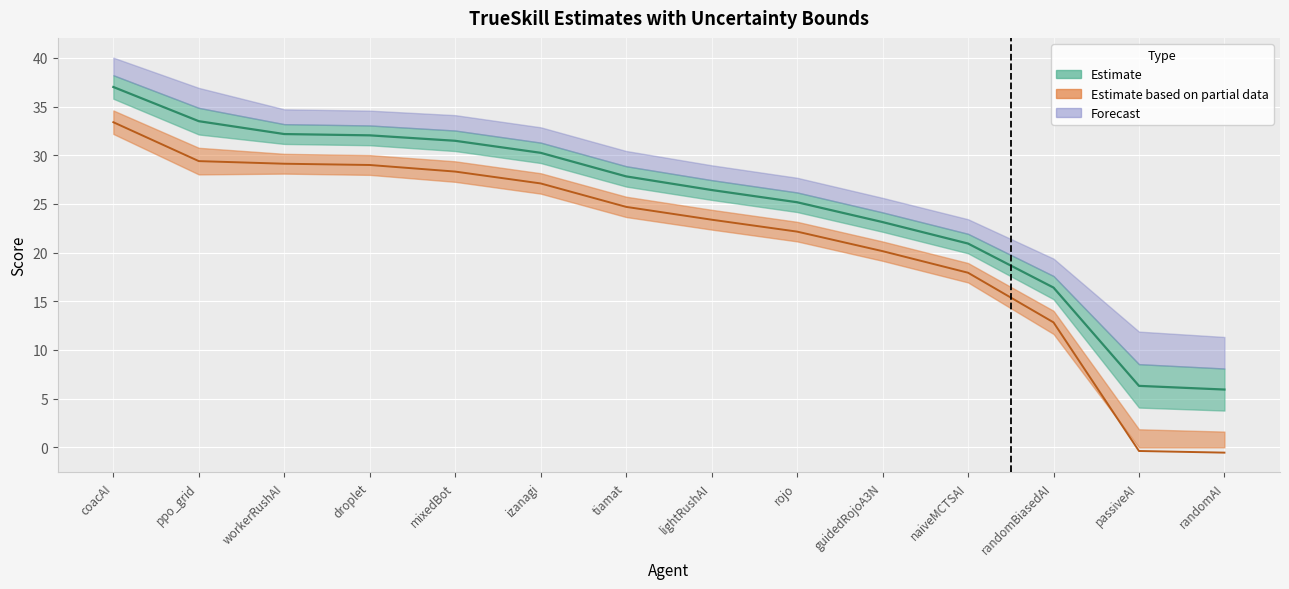

What is the lowest value of the trueskill series?

-0.5